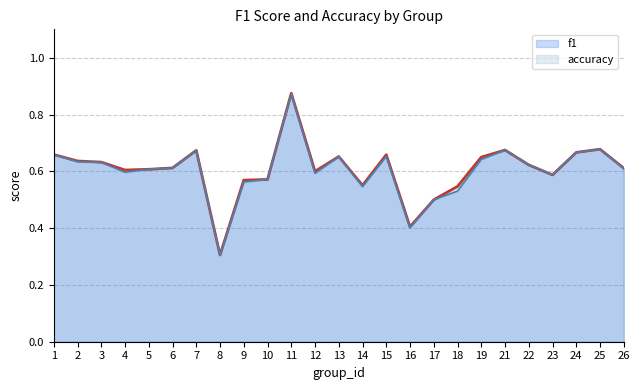

At 24, list the series in order from largest to smallest.

accuracy, f1